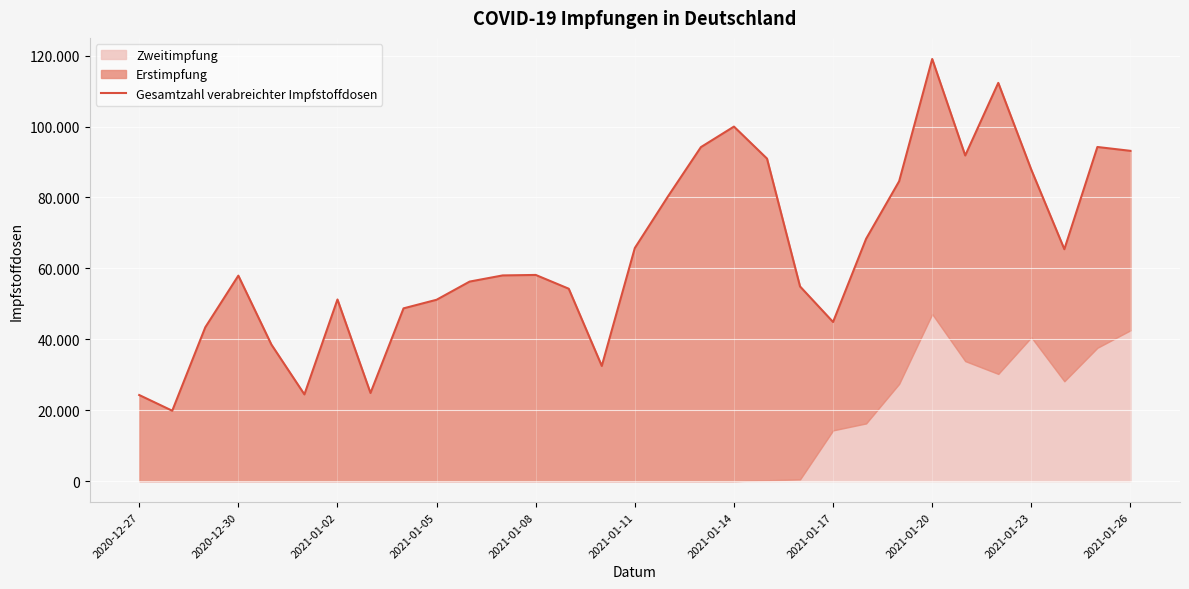

How many values are below 58002?

15